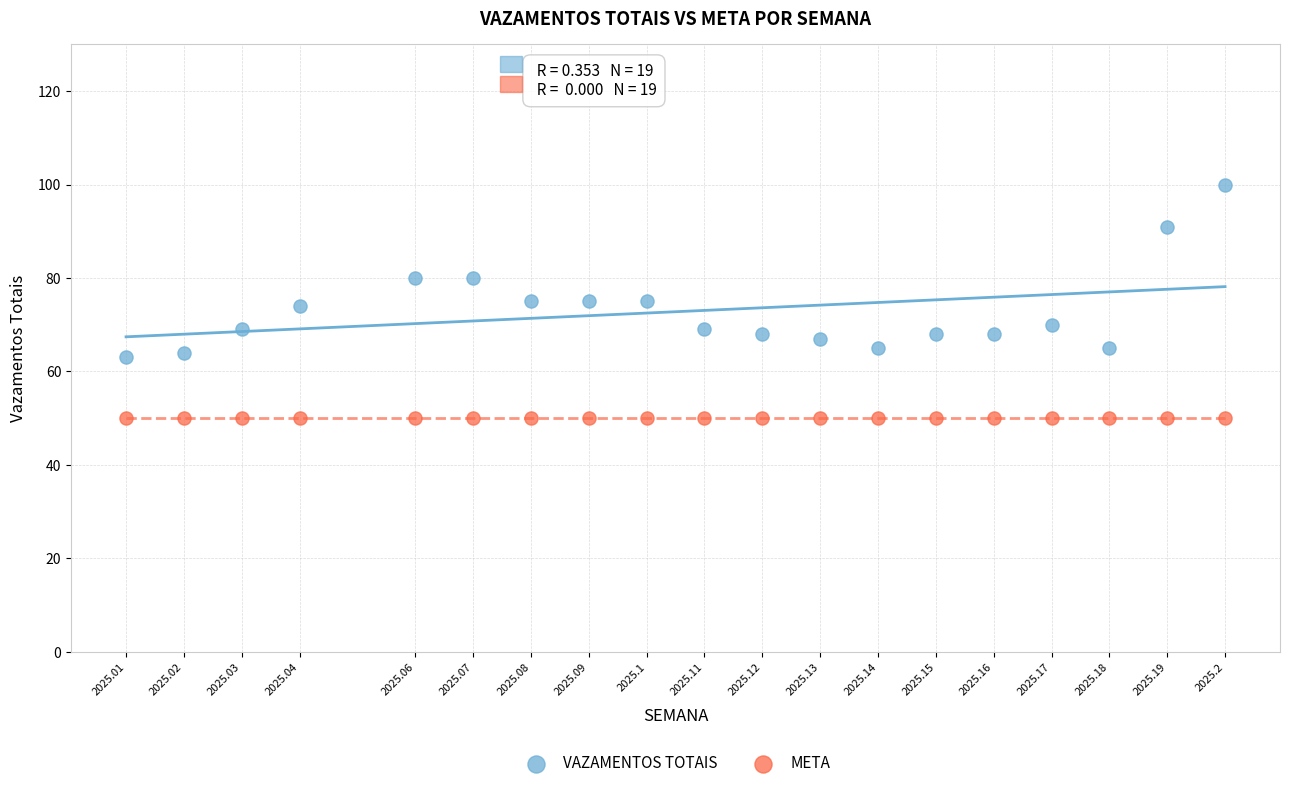

Which series reaches the maximum Y coordinate?

VAZAMENTOS TOTAIS